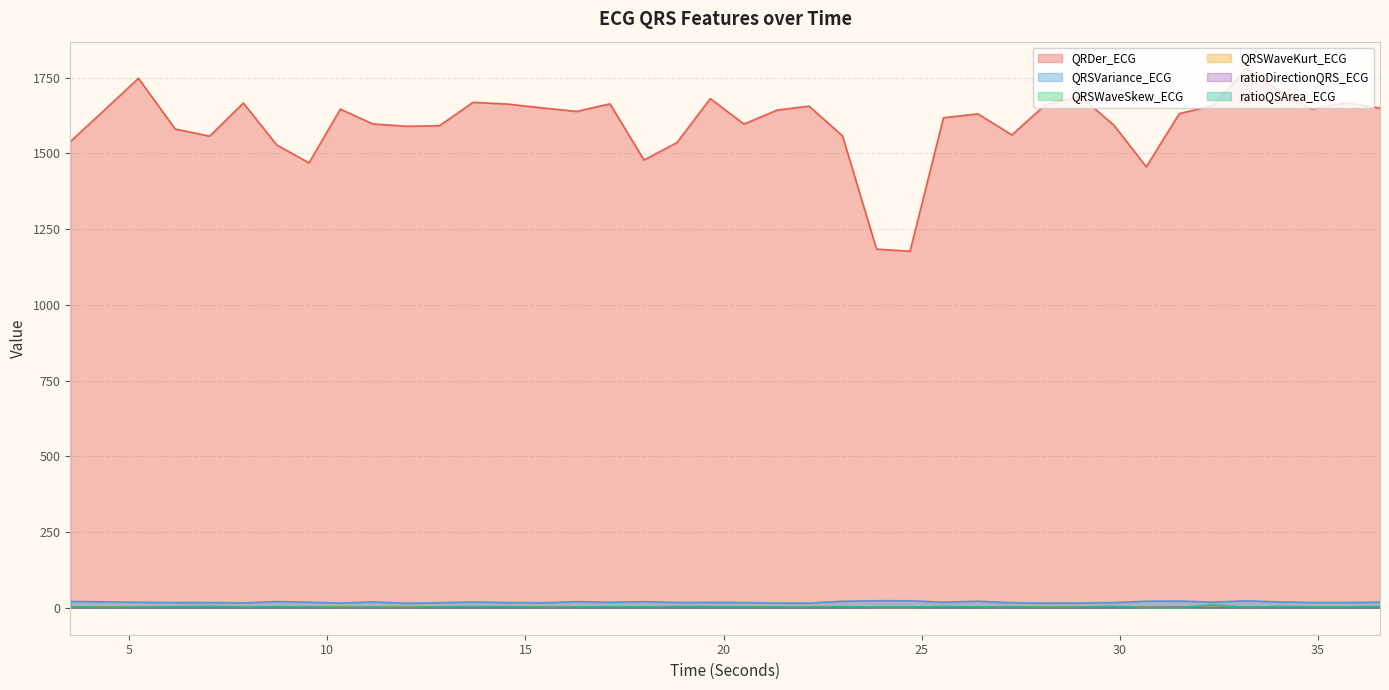

What is the total value across all series at 30.6640625?

1482.1